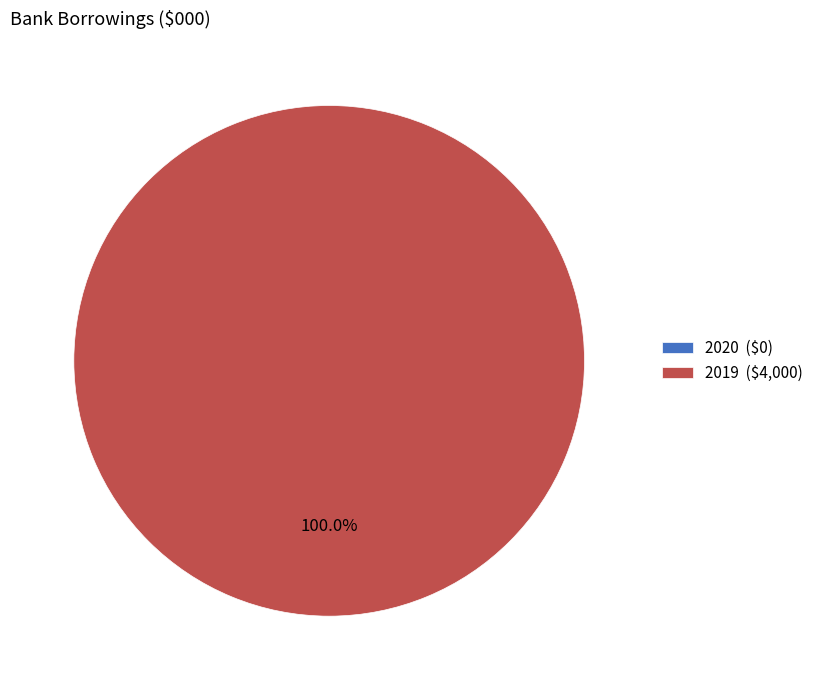

To the nearest percent, what is the difference between the largest and smallest slice percentages?

100%